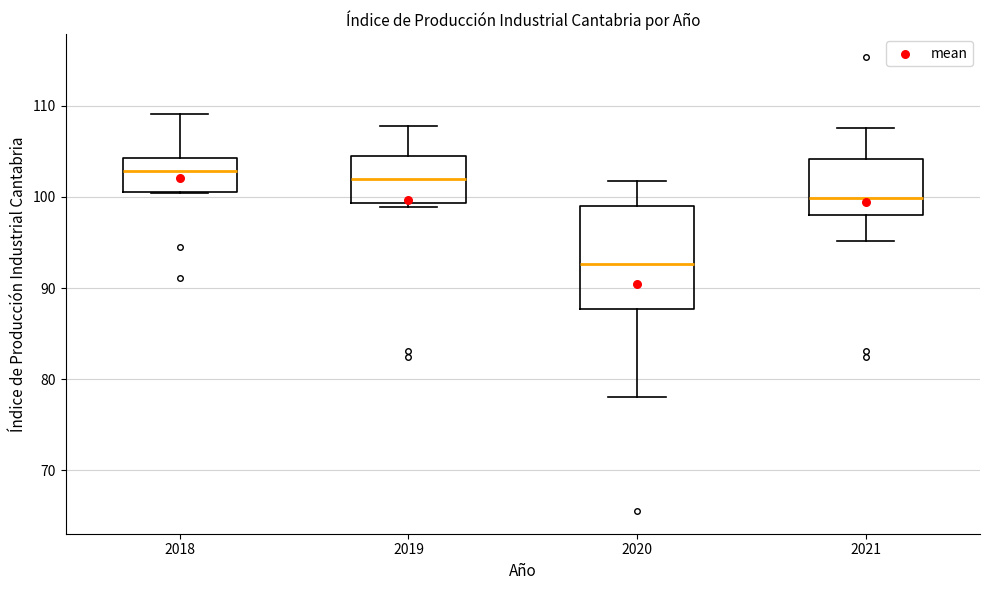

Reading left to right, transcribe this box plot: for each box, give where its median line is, the range the box spans, and where its two whiskers end, as read against the y-axis. The values are not printed on the chart, so give them approximately, as read against the axis.

2018: median 103, box 101 to 104, whiskers 100 to 109
2019: median 102, box 99 to 104, whiskers 99 (just below the box's lower edge) to 108
2020: median 93, box 88 to 99, whiskers 78 to 102
2021: median 100, box 98 to 104, whiskers 95 to 108